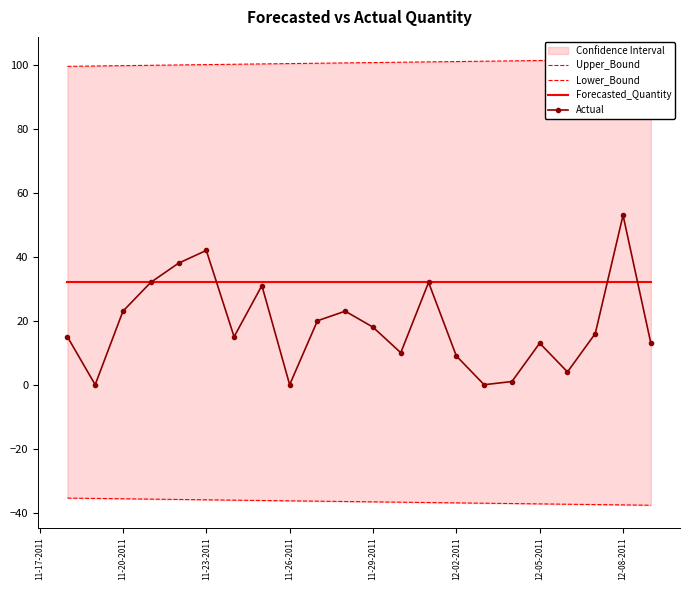

What is the value of the Actual point at the 21st from the left?

53.0